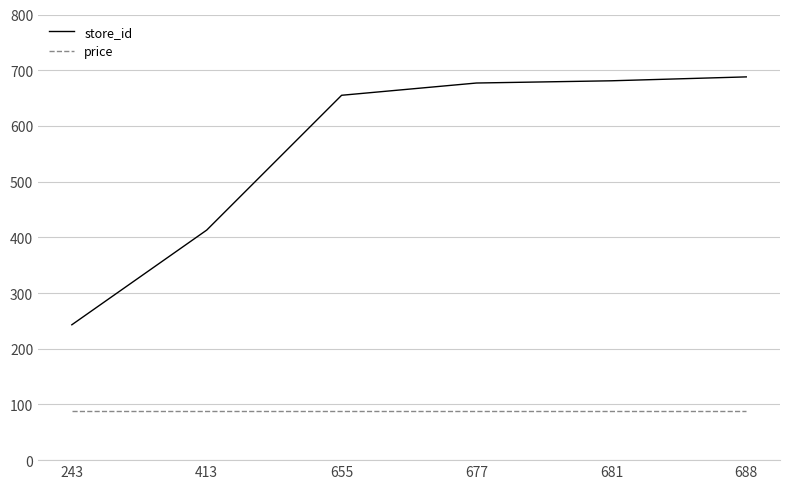

How many categories are shown in the chart?

6